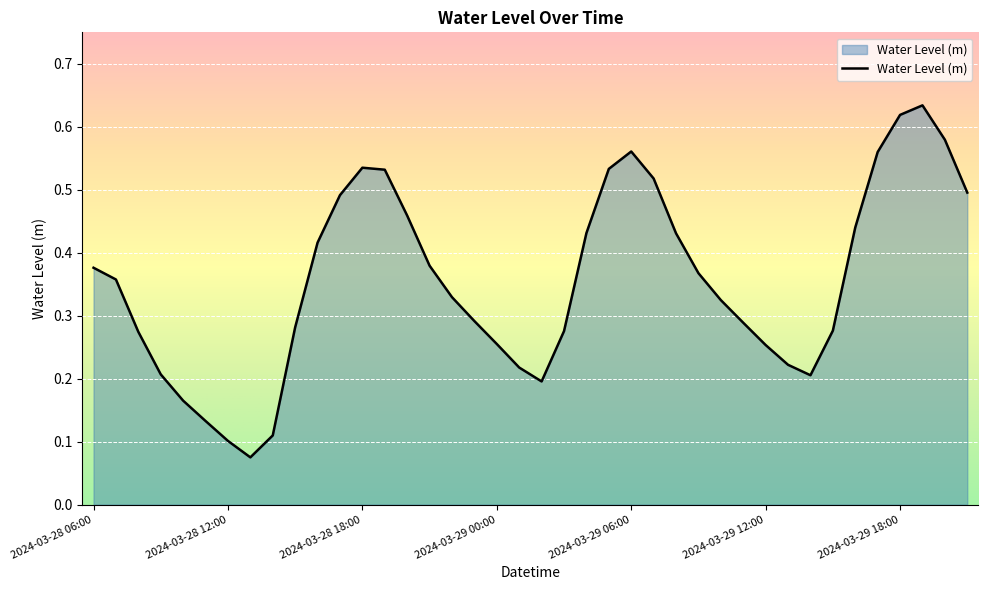

List the labels in order of value, largest first.

2024-03-29 19:00, 2024-03-29 18:00, 2024-03-29 20:00, 2024-03-29 06:00, 2024-03-29 17:00, 2024-03-28 18:00, 2024-03-29 05:00, 2024-03-28 19:00, 2024-03-29 07:00, 2024-03-29 21:00, 2024-03-28 17:00, 2024-03-28 20:00, 2024-03-29 16:00, 2024-03-29 04:00, 2024-03-29 08:00, 2024-03-28 16:00, 2024-03-28 21:00, 2024-03-28 06:00, 2024-03-29 09:00, 2024-03-28 07:00, 2024-03-28 22:00, 2024-03-29 10:00, 2024-03-28 23:00, 2024-03-29 11:00, 2024-03-28 15:00, 2024-03-29 15:00, 2024-03-29 03:00, 2024-03-28 08:00, 2024-03-29 00:00, 2024-03-29 12:00, 2024-03-29 13:00, 2024-03-29 01:00, 2024-03-28 09:00, 2024-03-29 14:00, 2024-03-29 02:00, 2024-03-28 10:00, 2024-03-28 11:00, 2024-03-28 14:00, 2024-03-28 12:00, 2024-03-28 13:00